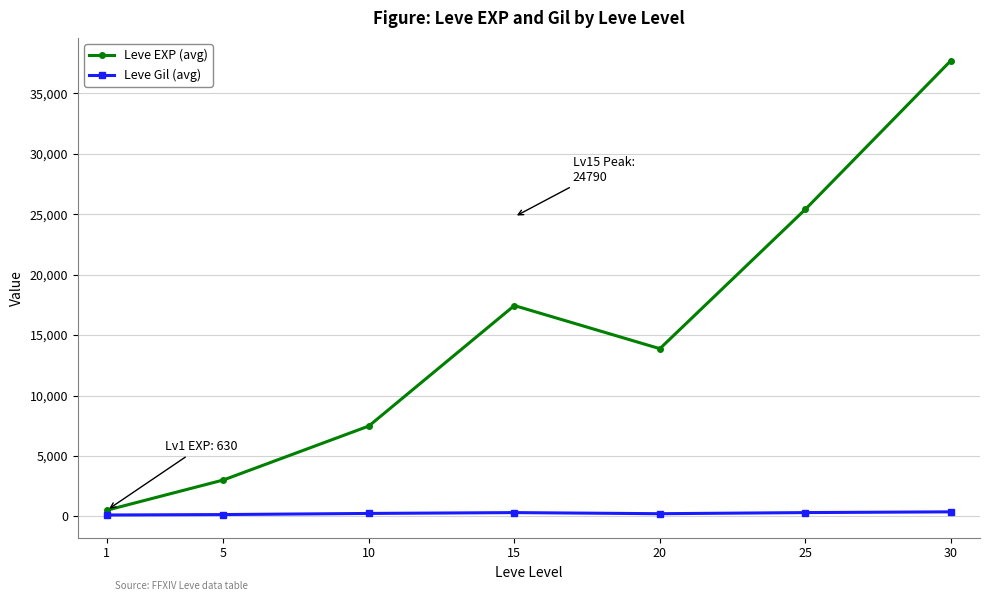

True or false: Leve Gil (avg) and Leve EXP (avg) intersect in this chart.

False